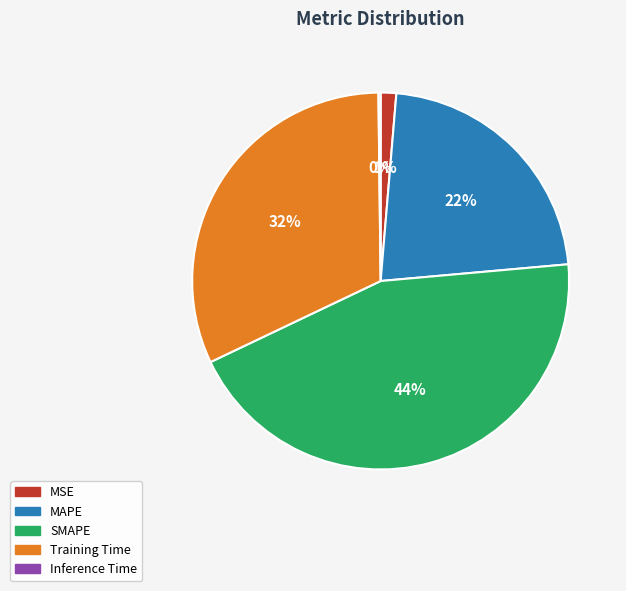

What percentage is the MAPE slice, to the nearest percent?

22%